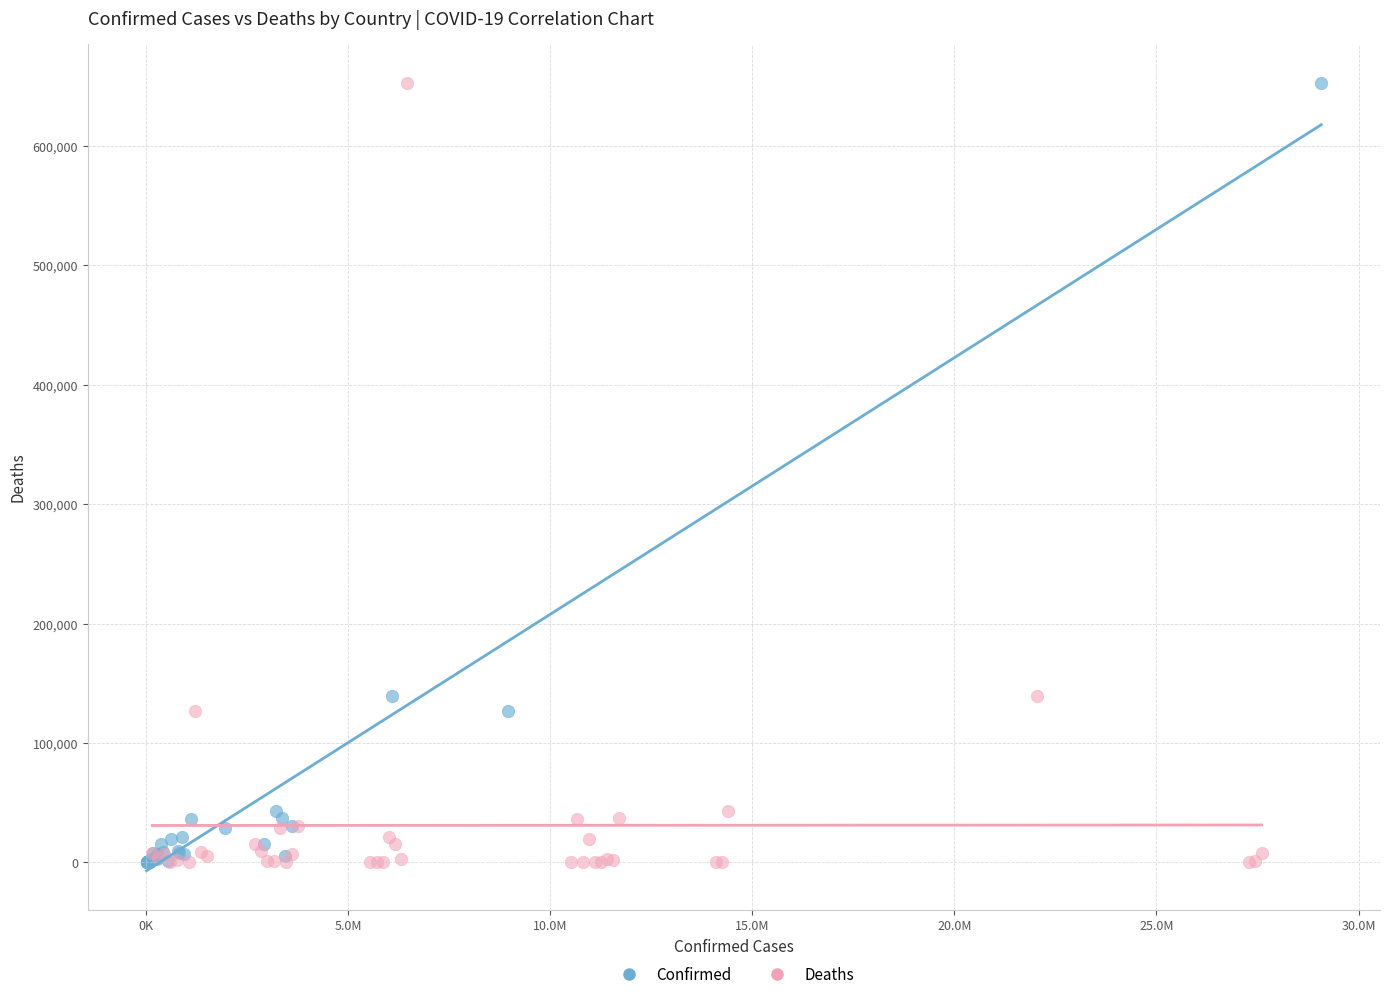

What are all the series names shown in the legend?

Confirmed, Deaths